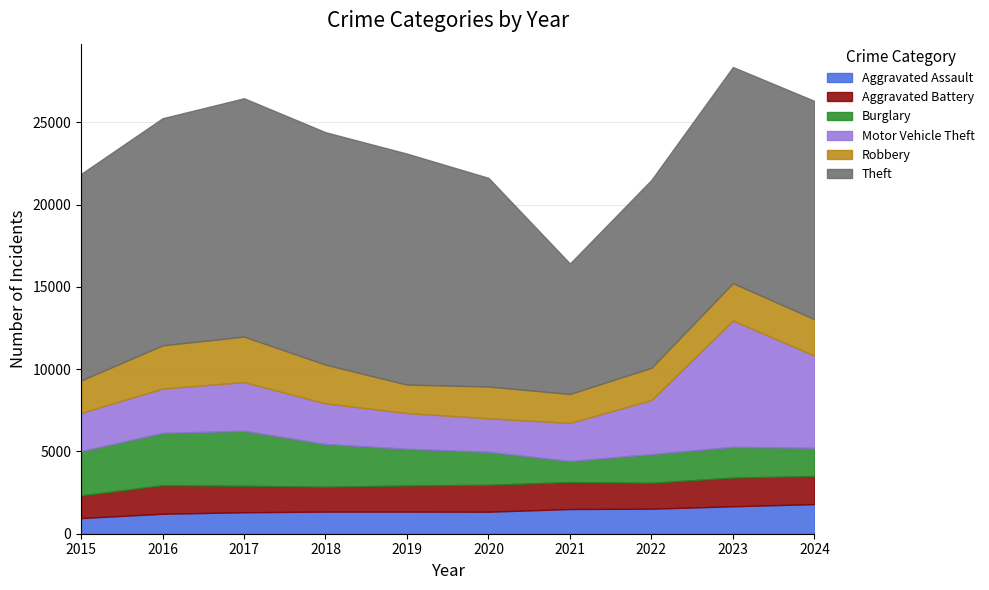

What is the total value across all series at 2016?

25253